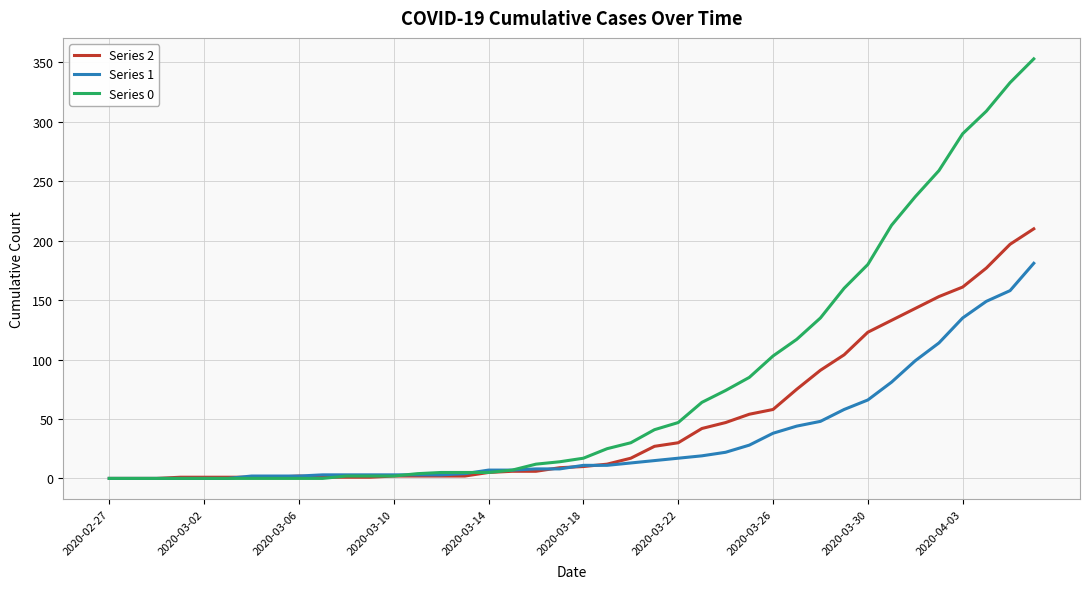

What is the difference between the maximum and second lowest values in the Series 1 series?

181